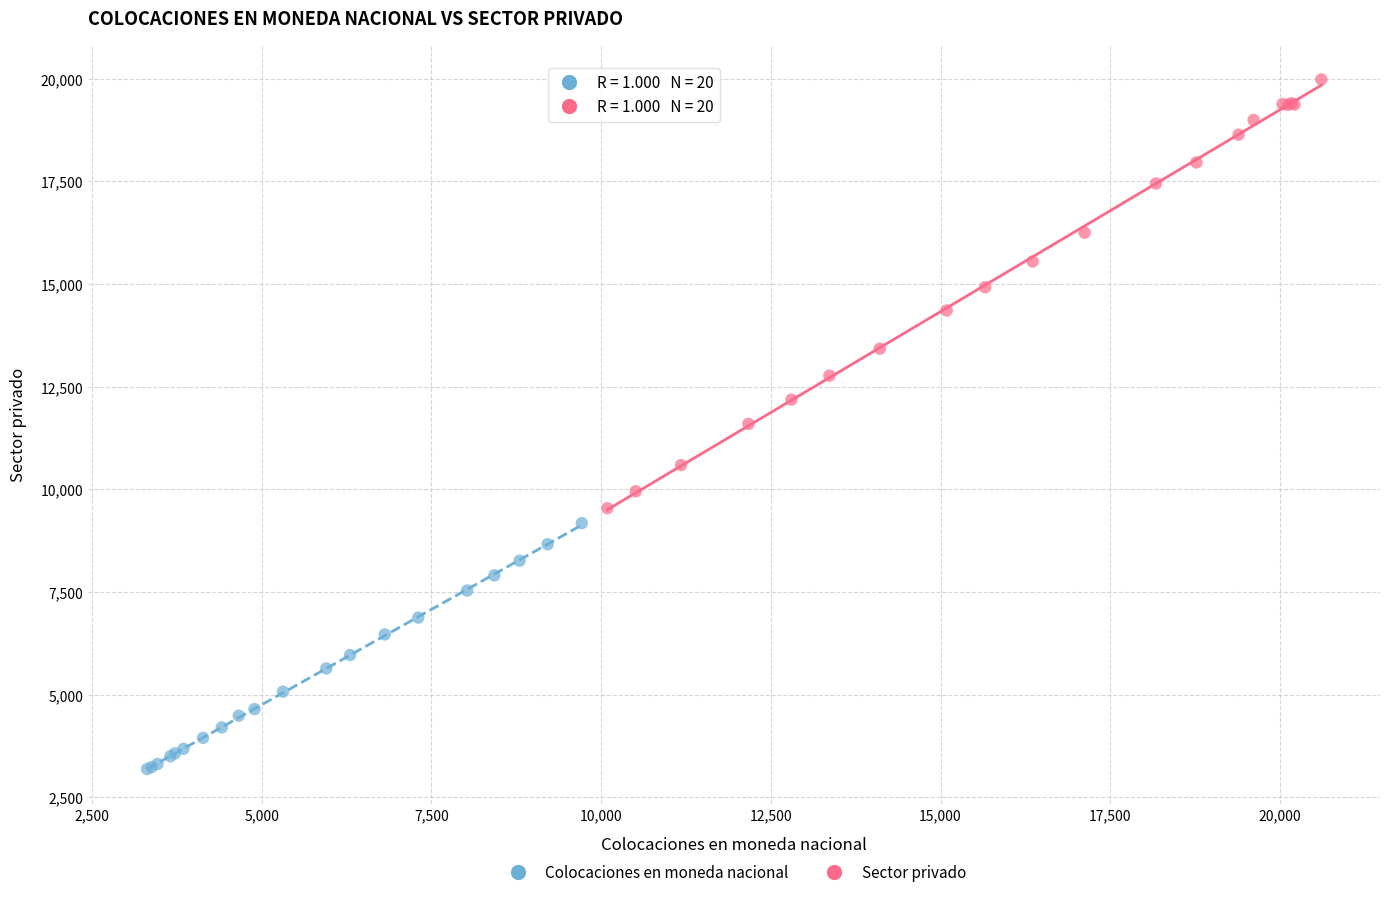

Which series has the largest Y range (max minus min)?

Sector privado